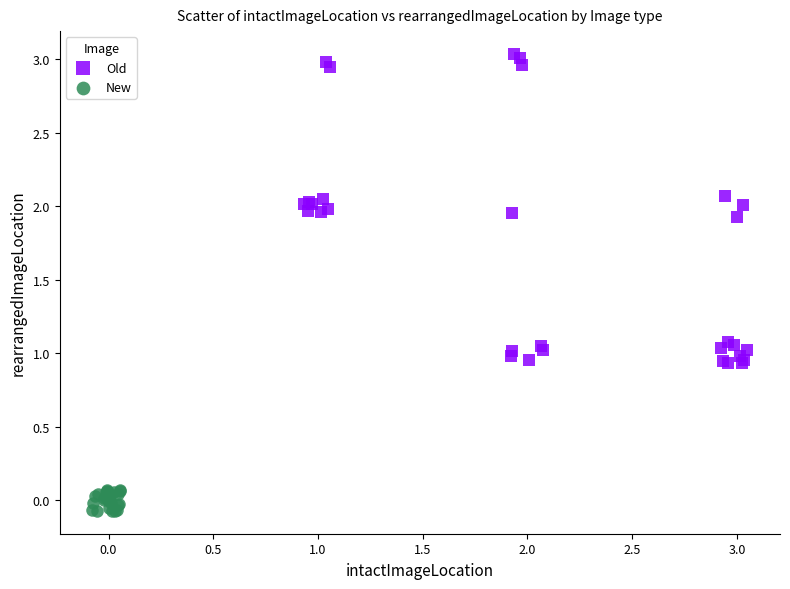

Which series has the widest spread of Y values?

Old